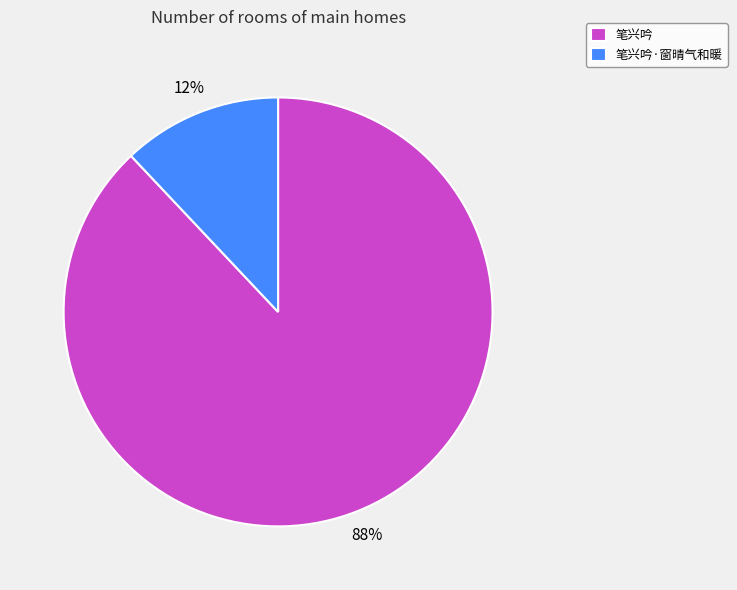

How many slices are in this pie chart?

2